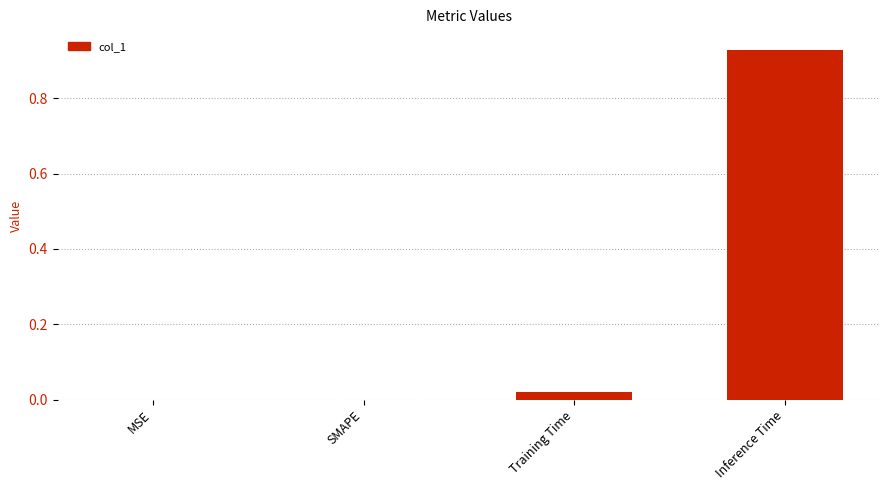

Which has a higher value, Inference Time or Training Time?

Inference Time